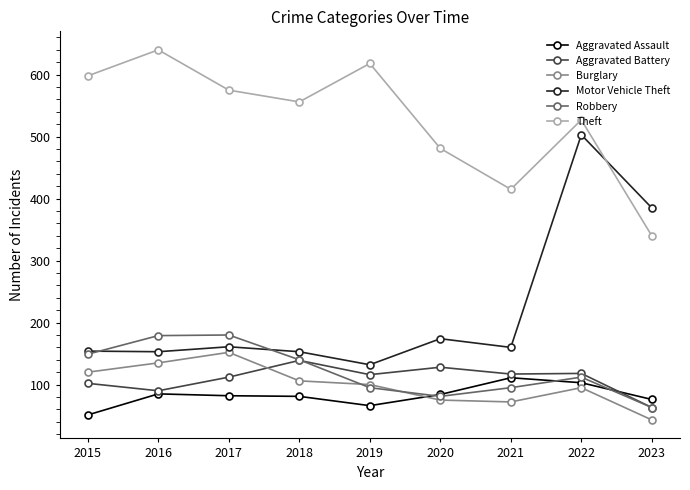

True or false: Motor Vehicle Theft and Burglary intersect in this chart.

False